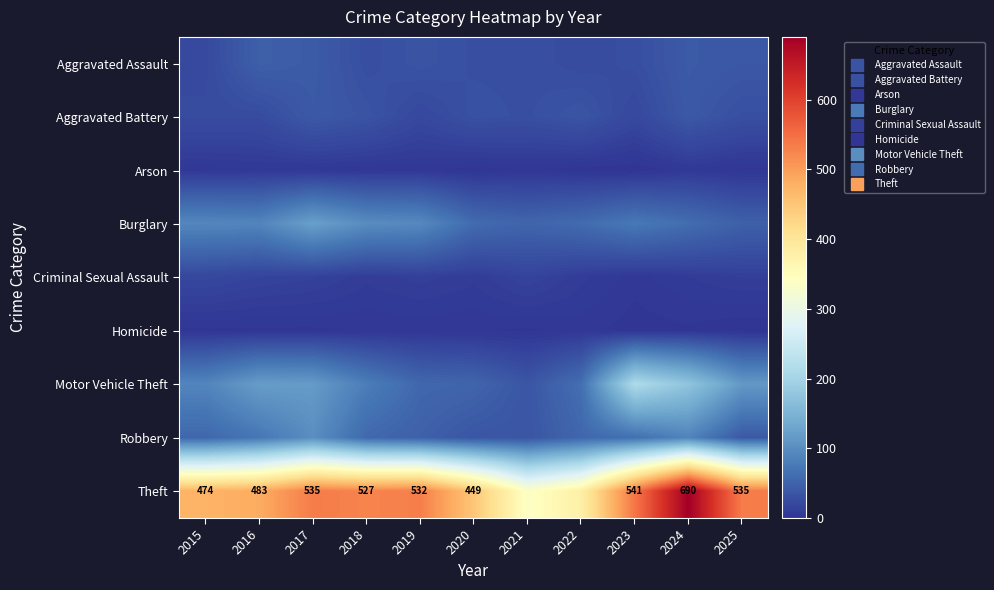

At 2019, list the series in order from smallest to largest.

Homicide, Arson, Criminal Sexual Assault, Aggravated Battery, Aggravated Assault, Robbery, Motor Vehicle Theft, Burglary, Theft